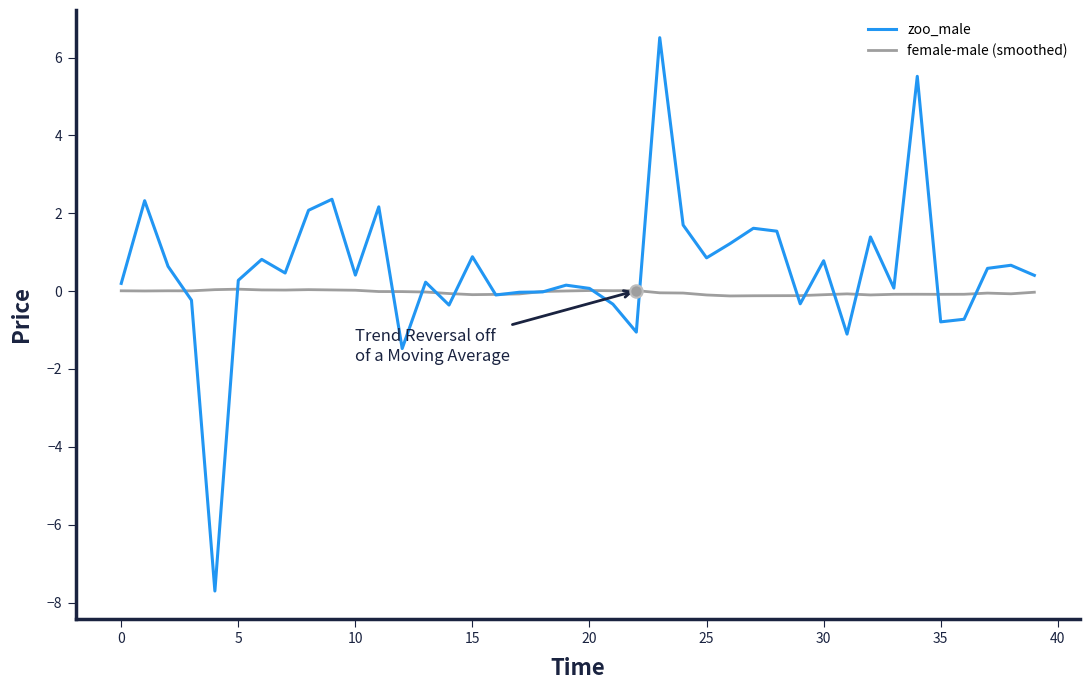

What is the lowest value of the zoo_male series?

-7.7